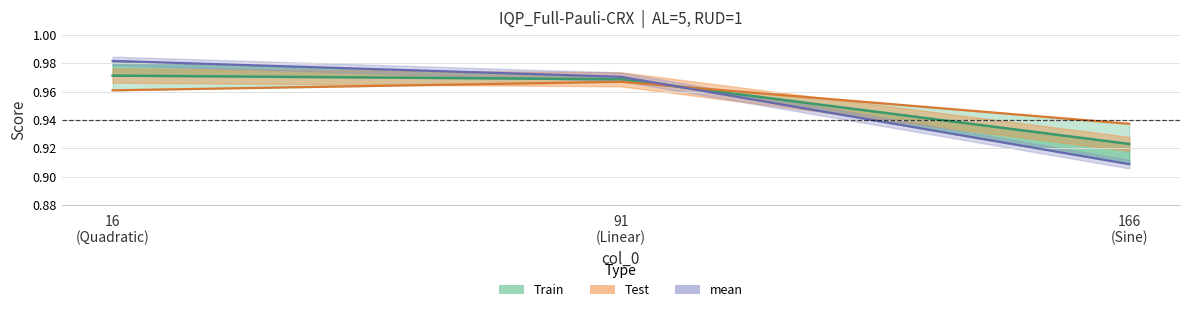

What are all the series names shown in the legend?

mean, Test, Train